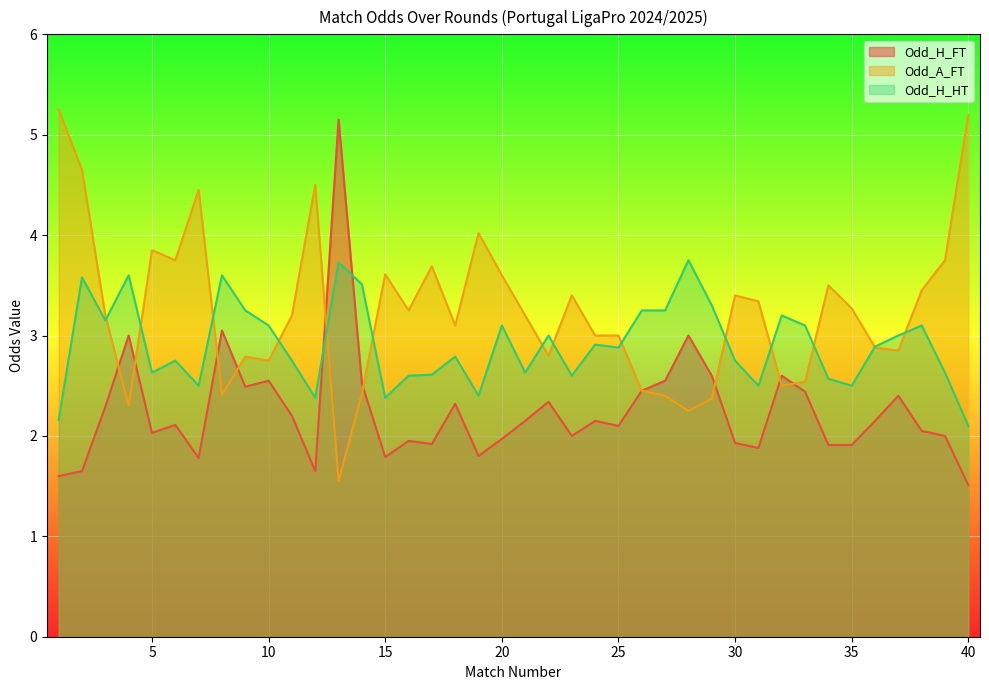

How many data points in Odd_A_FT are above 3?

23